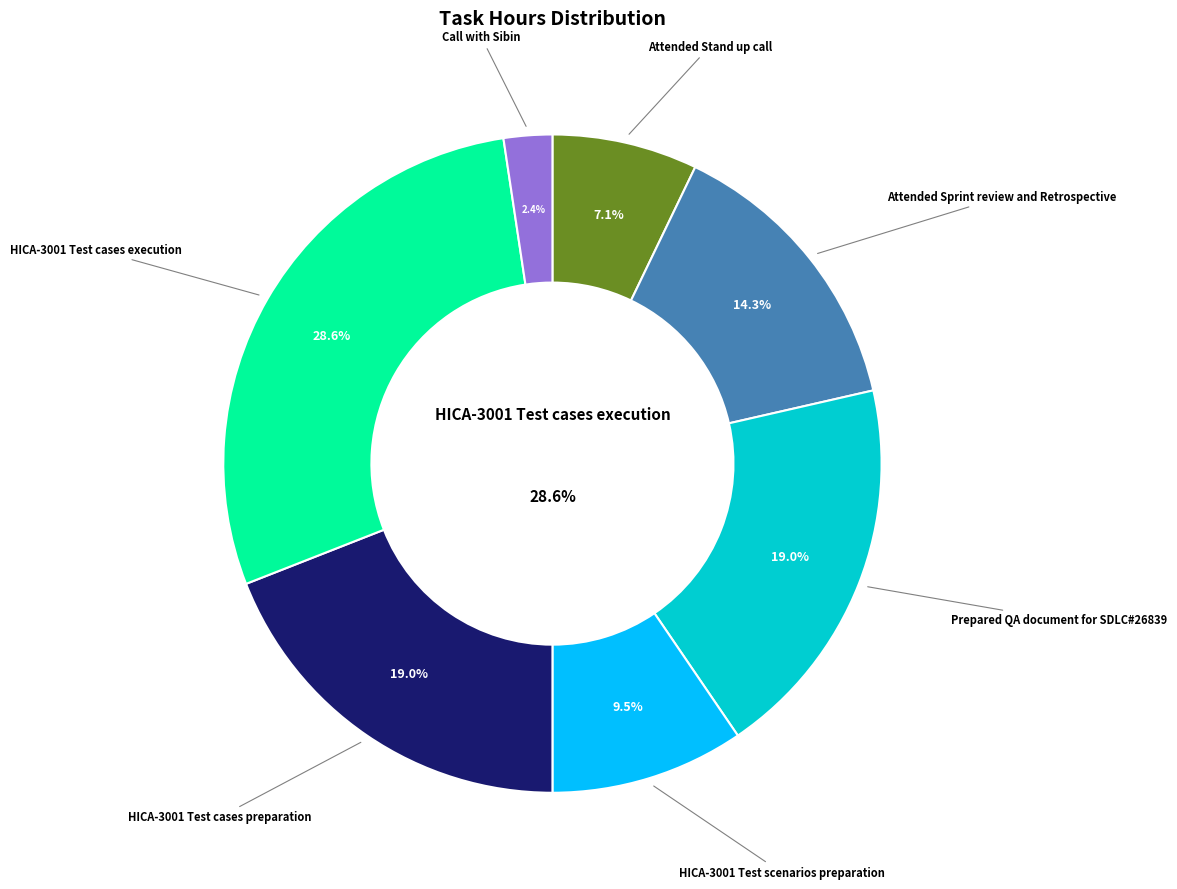

What percentage is the HICA-3001 Test scenarios preparation slice, to the nearest percent?

10%